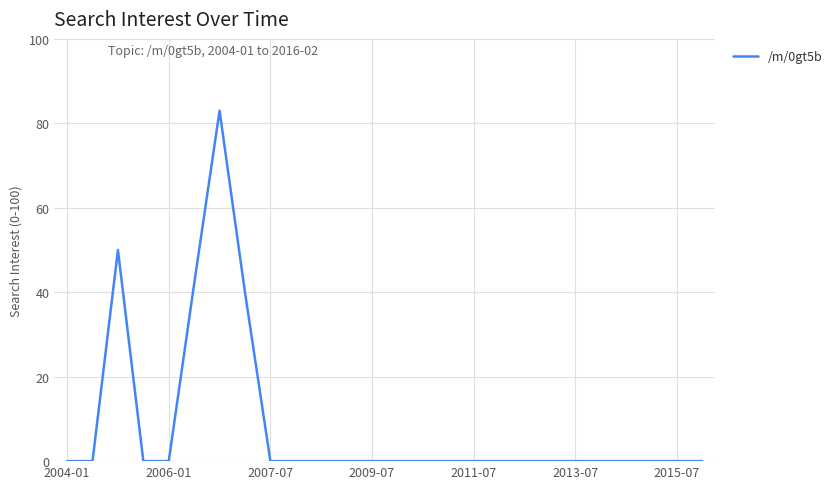

What is the greatest value displayed?

83